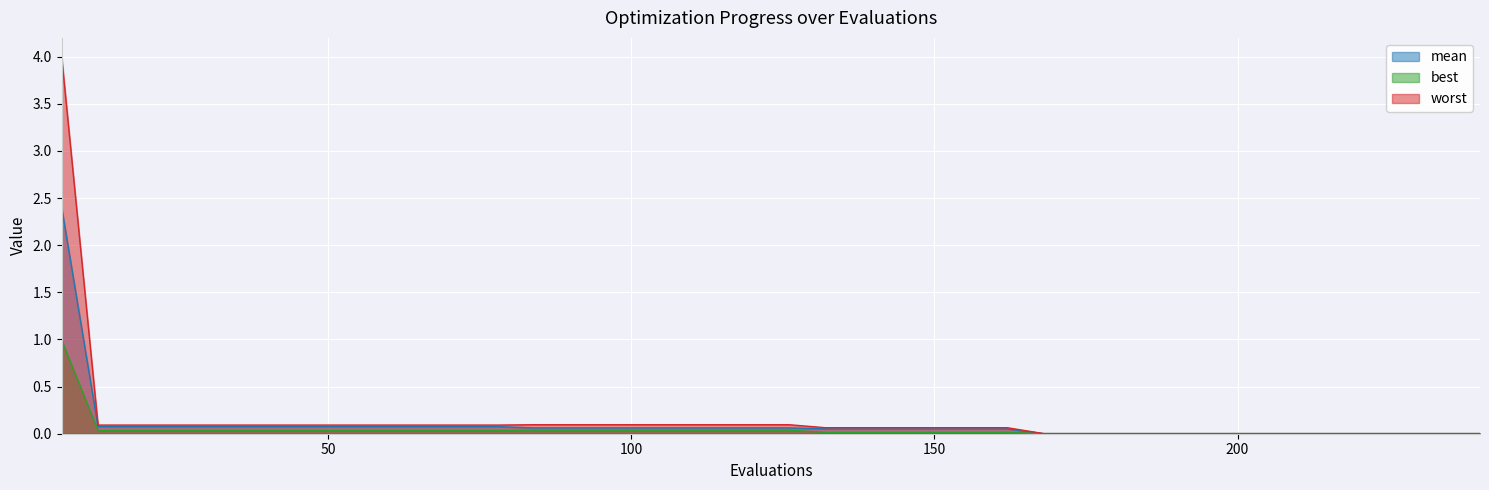

True or false: worst and best intersect in this chart.

False